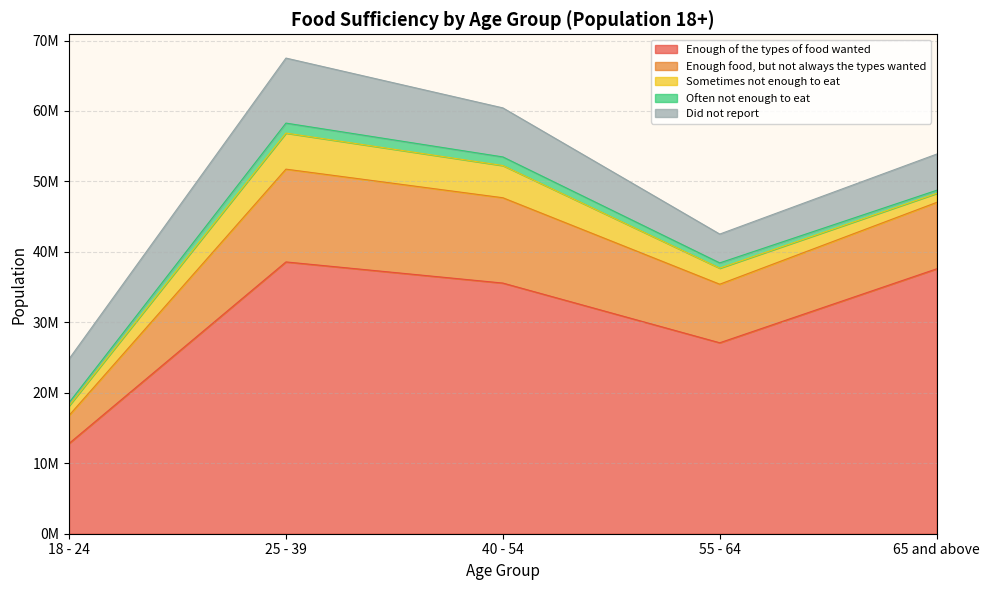

Reading left to right, list all the values displayed in this chart.

Enough of the types of food wanted: 18 - 24=12811477	25 - 39=38577707	40 - 54=35578071	55 - 64=27102458	65 and above=37597363
Enough food, but not always the types wanted: 18 - 24=3977246	25 - 39=13169649	40 - 54=12111632	55 - 64=8312439	65 and above=9429097
Sometimes not enough to eat: 18 - 24=1365547	25 - 39=5116272	40 - 54=4568770	55 - 64=2275628	65 and above=1278308
Often not enough to eat: 18 - 24=452134	25 - 39=1419067	40 - 54=1223363	55 - 64=749665	65 and above=440448
Did not report: 18 - 24=6198264	25 - 39=9229390	40 - 54=6960625	55 - 64=4090521	65 and above=5135777